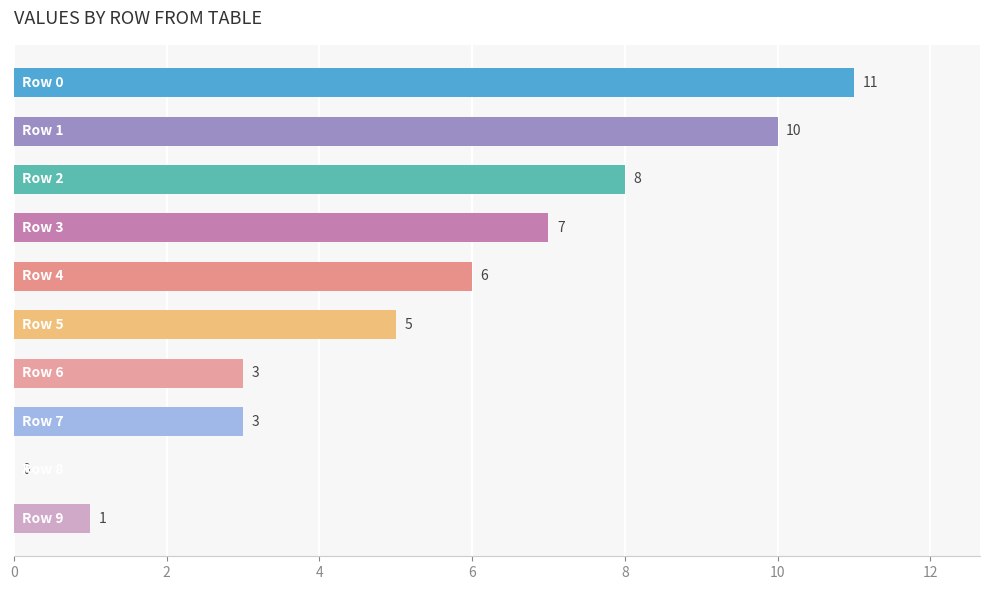

What is the maximum value shown in the chart?

11